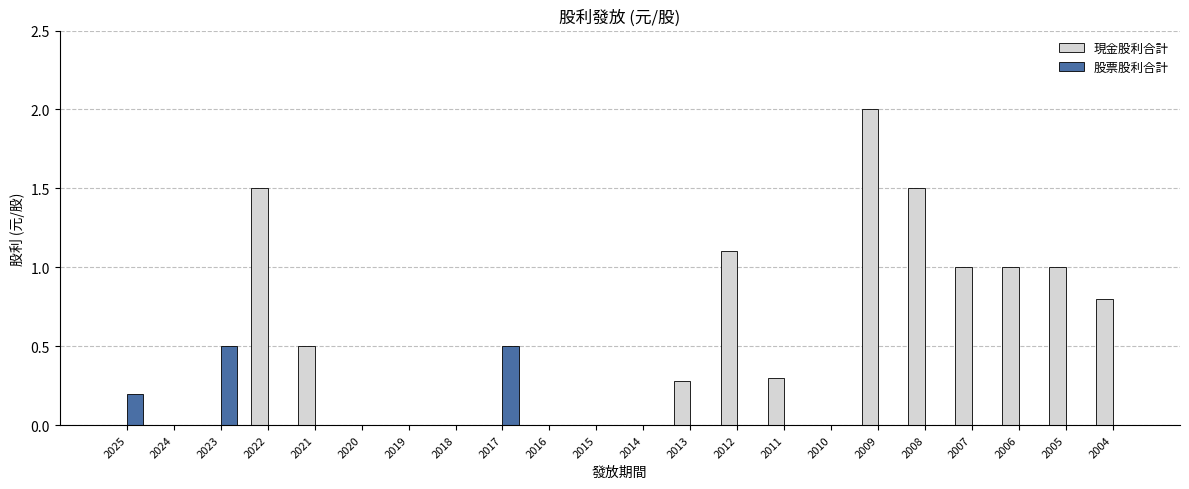

At which category is the sum across all series the highest?

2009